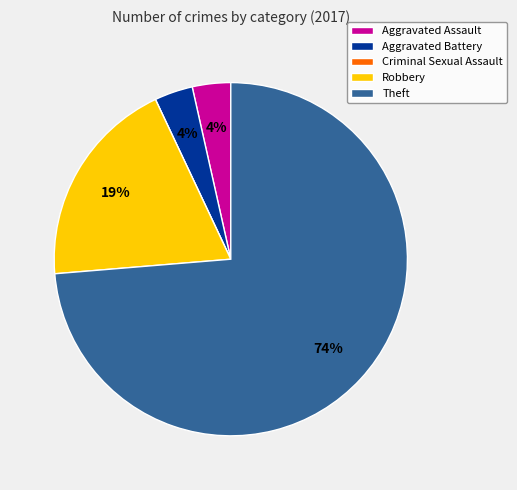

To the nearest percent, what portion does Aggravated Battery represent?

4%